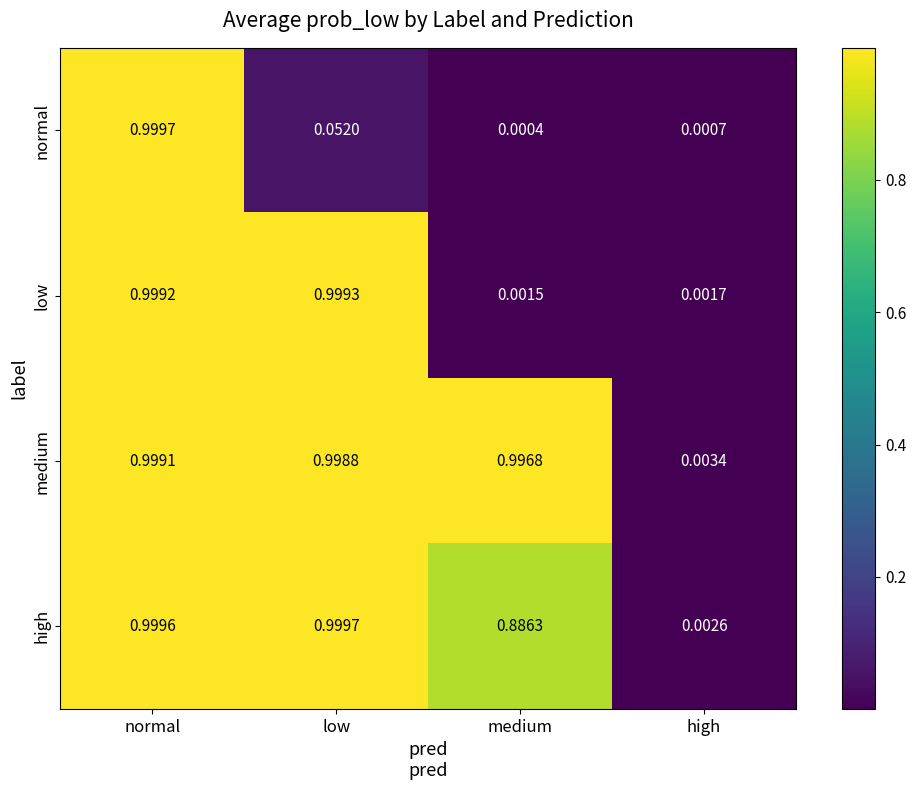

Rank the series at normal from lowest to highest value.

medium, low, high, normal